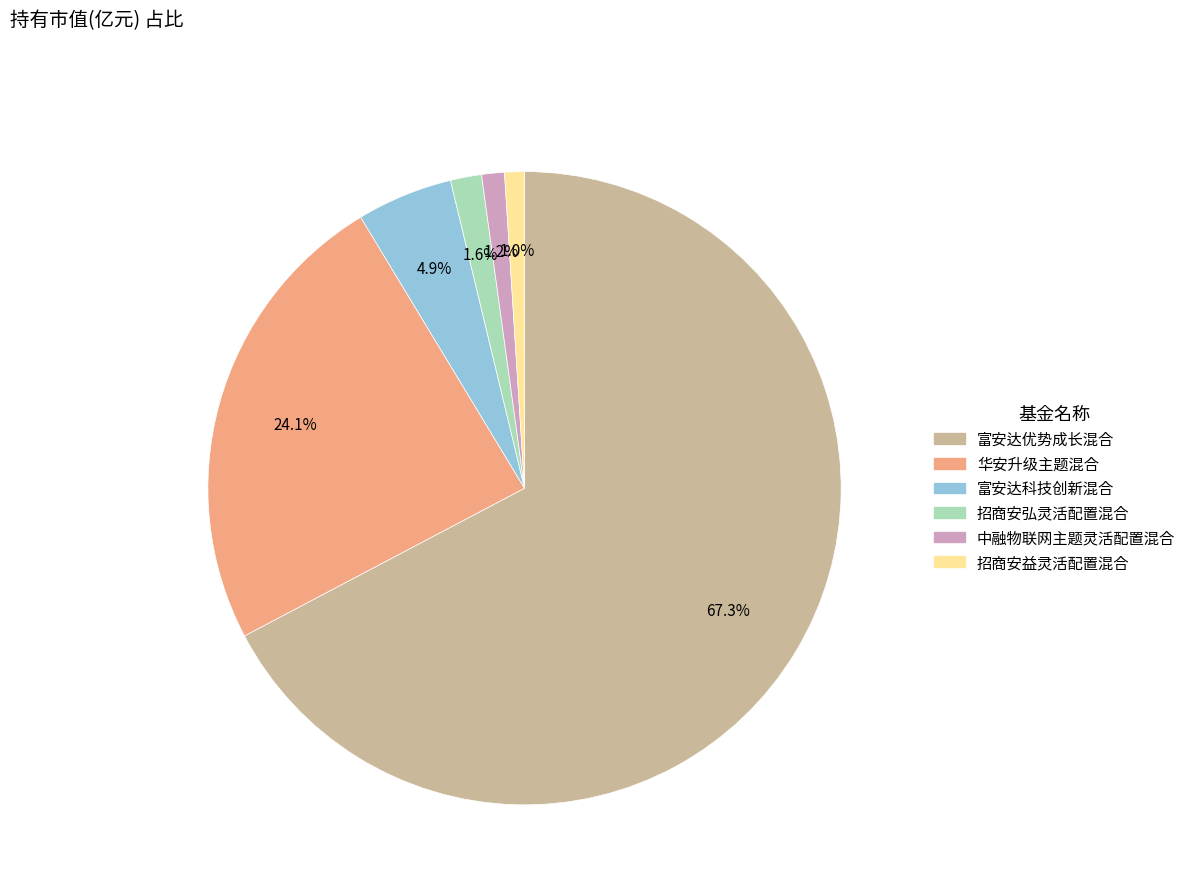

Is it true that 招商安弘灵活配置混合 is 2% of the pie?

True